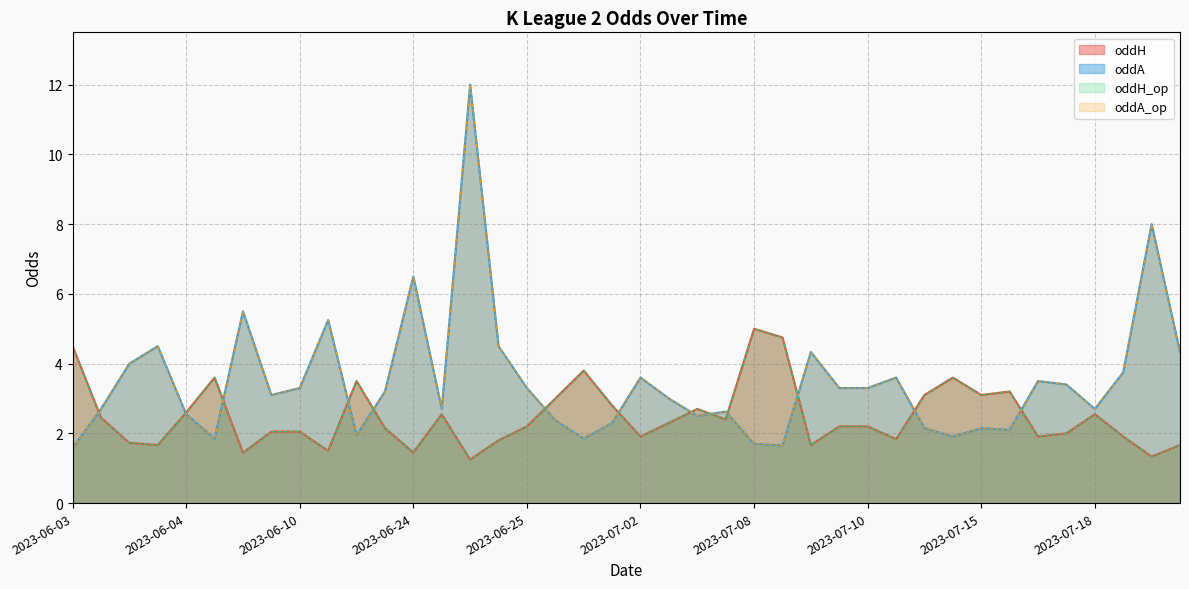

Does the chart have visible grid lines?

Yes